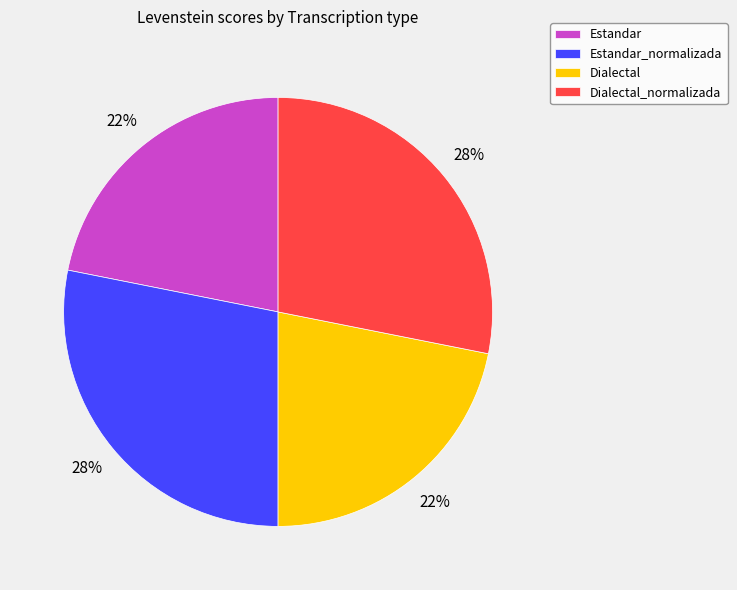

How many segments does this pie chart have?

4